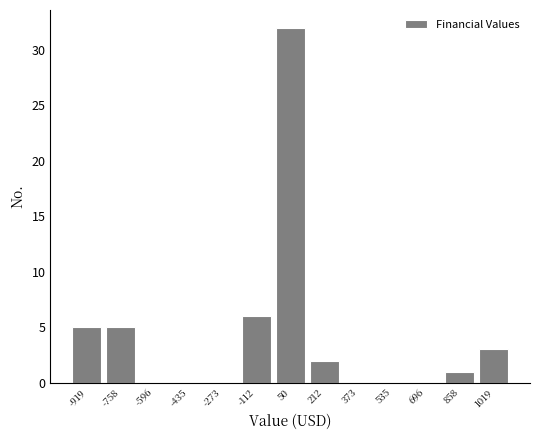

Over which range of the x-axis is the bar tallest?

-40 to 140